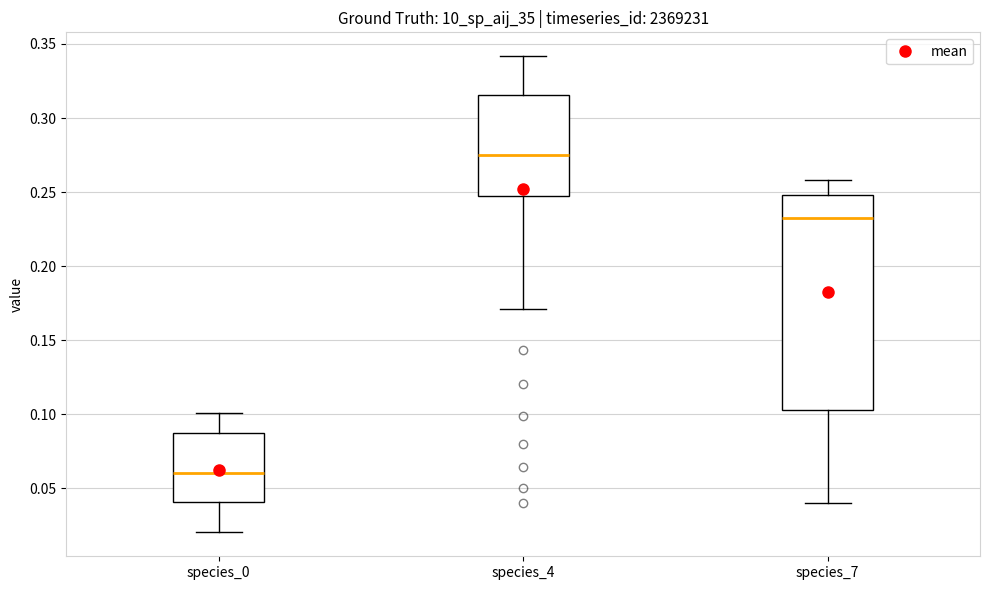

Where is the upper edge of the box for species_7 on the y-axis? The values are not printed on the chart, so give them approximately, as read against the axis.

0.250